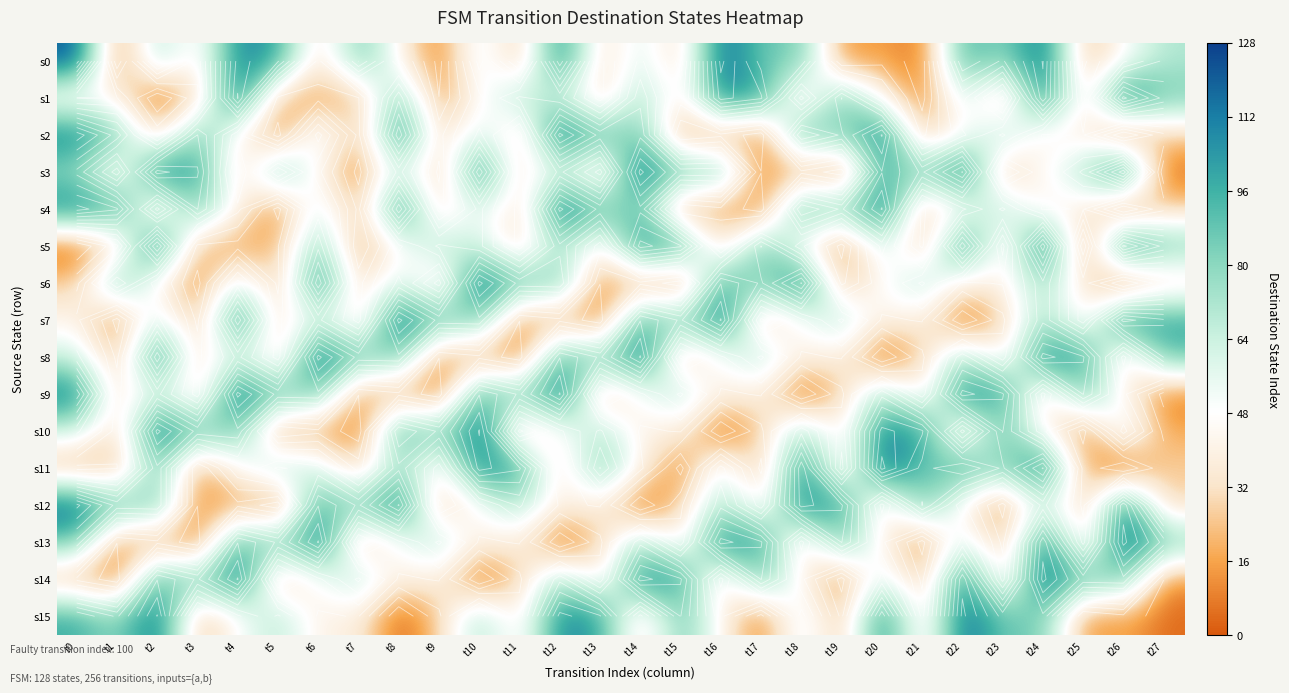

Which has a higher value, t19 or t2?

t2